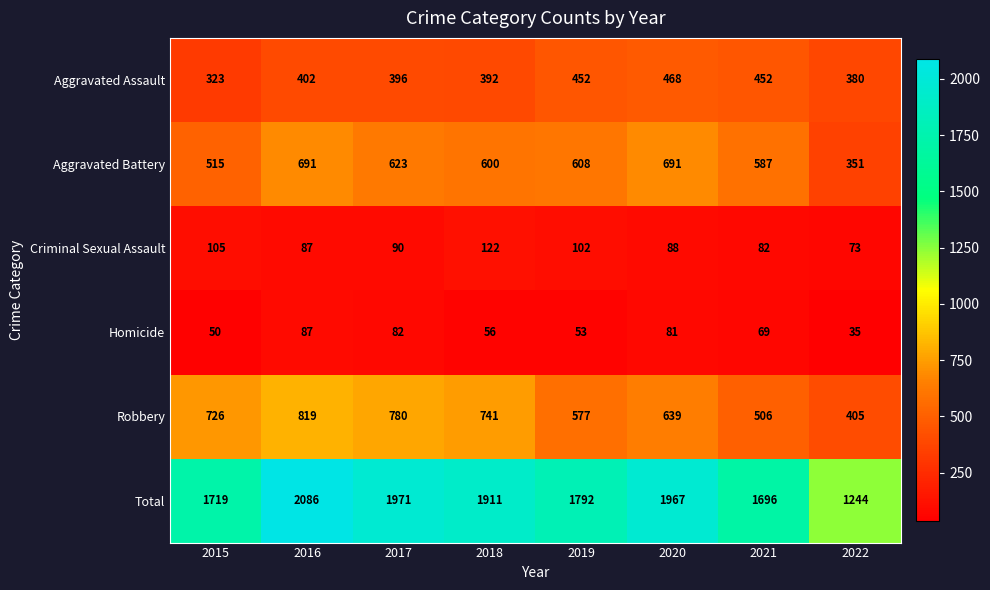

What is the sum of all Homicide values?

513